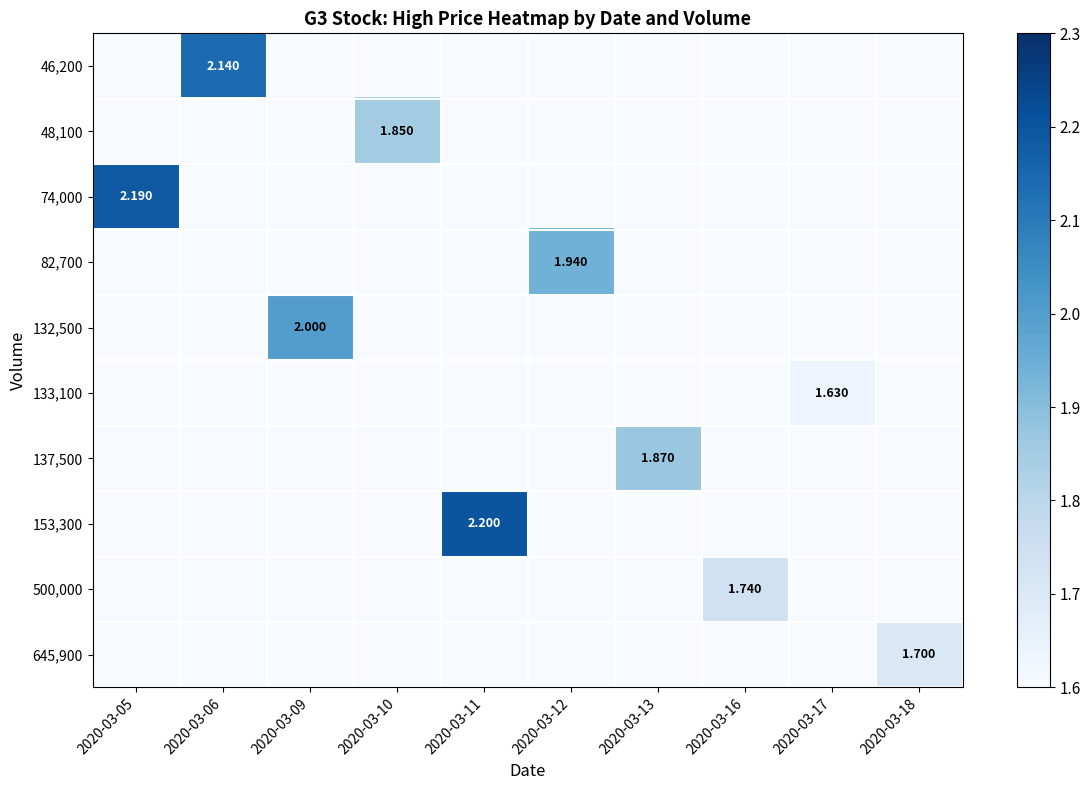

Which series has the largest total across all categories?

153,300